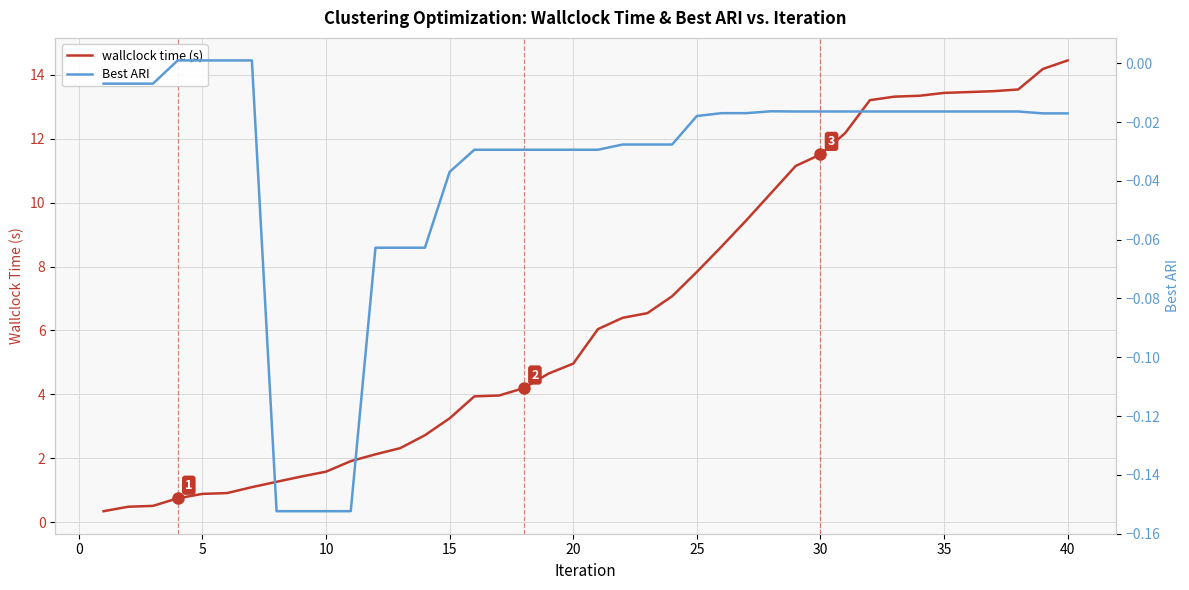

The value of wallclock time (s) at 5 is 0.9. True or false?

True